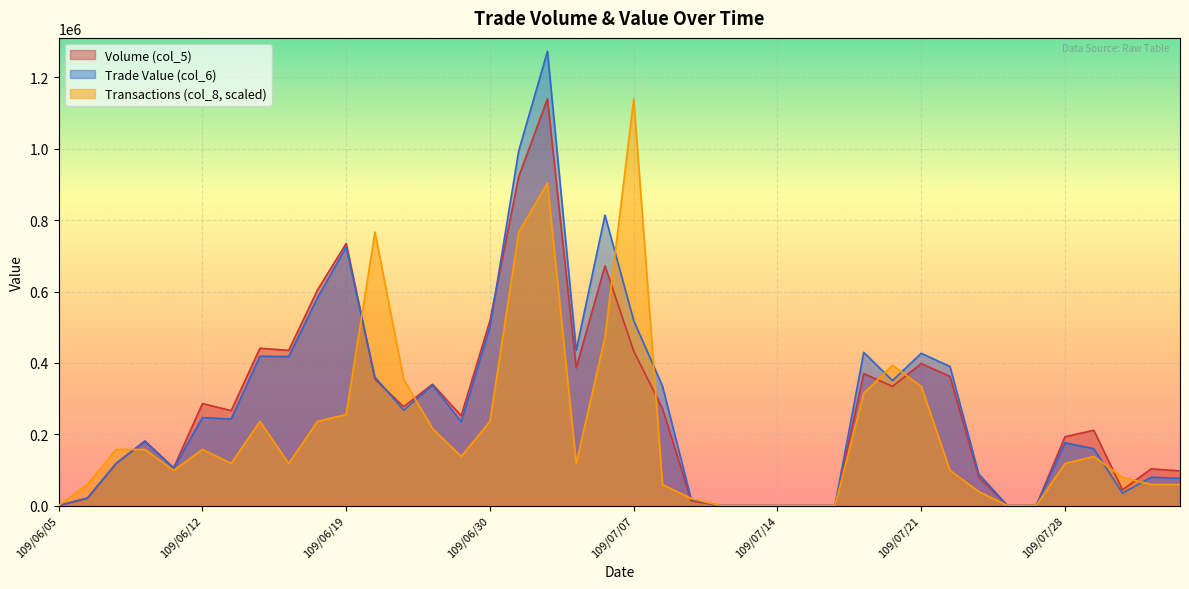

Reading left to right, transcribe all the data shown in this chart.

Volume (col_5): 109/06/05=0.0	109/06/08=20000.0	109/06/09=118000.0	109/06/10=181000.0	109/06/11=106000.0	109/06/12=286000.0	109/06/15=266000.0	109/06/16=441000.0	109/06/17=435000.0	109/06/18=604000.0	109/06/19=735000.0	109/06/22=354000.0	109/06/23=277000.0	109/06/24=340000.0	109/06/29=252000.0	109/06/30=518000.0	109/07/01=922000.0	109/07/02=1140000.0	109/07/03=386000.0	109/07/06=672000.0	109/07/07=433000.0	109/07/08=272000.0	109/07/09=13000.0	109/07/10=0.0	109/07/13=0.0	109/07/14=0.0	109/07/15=0.0	109/07/16=0.0	109/07/17=370000.0	109/07/20=334000.0	109/07/21=398000.0	109/07/22=362000.0	109/07/23=80000.0	109/07/24=0.0	109/07/27=0.0	109/07/28=193000.0	109/07/29=211000.0	109/07/30=44000.0	109/07/31=103000.0	109/08/03=97000.0
Trade Value (col_6): 109/06/05=0.0	109/06/08=21180.0	109/06/09=118250.0	109/06/10=180320.0	109/06/11=104560.0	109/06/12=246470.0	109/06/15=242480.0	109/06/16=418530.0	109/06/17=417590.0	109/06/18=582300.0	109/06/19=724750.0	109/06/22=359970.0	109/06/23=267090.0	109/06/24=337650.0	109/06/29=234850.0	109/06/30=500990.0	109/07/01=994240.0	109/07/02=1273330.0	109/07/03=434990.0	109/07/06=814100.0	109/07/07=518810.0	109/07/08=334840.0	109/07/09=17420.0	109/07/10=0.0	109/07/13=0.0	109/07/14=0.0	109/07/15=0.0	109/07/16=0.0	109/07/17=429560.0	109/07/20=350160.0	109/07/21=426820.0	109/07/22=389710.0	109/07/23=88400.0	109/07/24=0.0	109/07/27=0.0	109/07/28=175910.0	109/07/29=159430.0	109/07/30=34890.0	109/07/31=79430.0	109/08/03=76430.0
Transactions (col_8): 109/06/05=0.0	109/06/08=58965.5	109/06/09=157241.4	109/06/10=157241.4	109/06/11=98275.9	109/06/12=157241.4	109/06/15=117931.0	109/06/16=235862.1	109/06/17=117931.0	109/06/18=235862.1	109/06/19=255517.2	109/06/22=766551.7	109/06/23=353793.1	109/06/24=216206.9	109/06/29=137586.2	109/06/30=235862.1	109/07/01=766551.7	109/07/02=904137.9	109/07/03=117931.0	109/07/06=471724.1	109/07/07=1140000.0	109/07/08=58965.5	109/07/09=19655.2	109/07/10=0.0	109/07/13=0.0	109/07/14=0.0	109/07/15=0.0	109/07/16=0.0	109/07/17=314482.8	109/07/20=393103.4	109/07/21=334137.9	109/07/22=98275.9	109/07/23=39310.3	109/07/24=0.0	109/07/27=0.0	109/07/28=117931.0	109/07/29=137586.2	109/07/30=78620.7	109/07/31=58965.5	109/08/03=58965.5